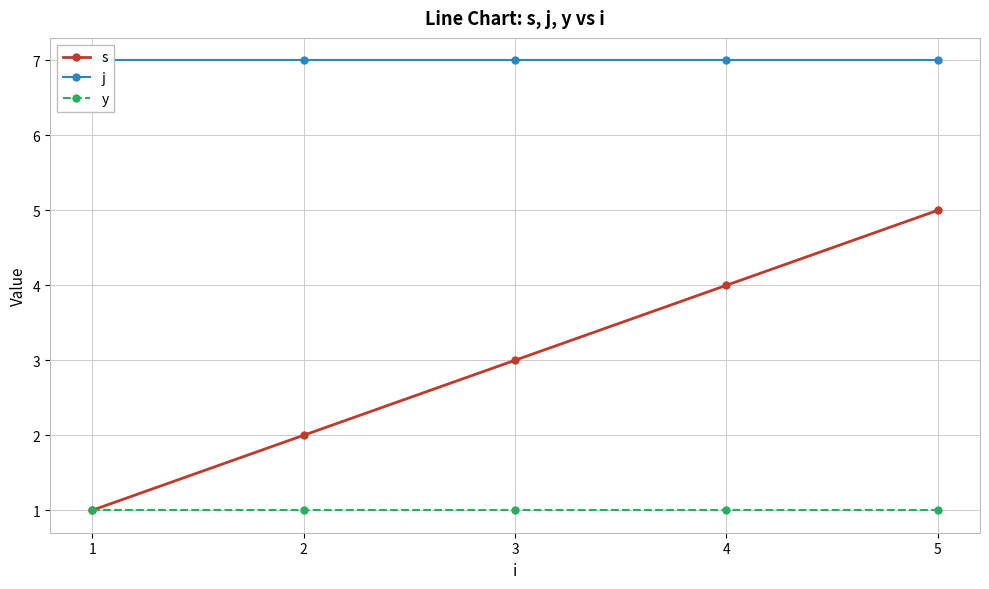

What is the total value across all series at 2?

10